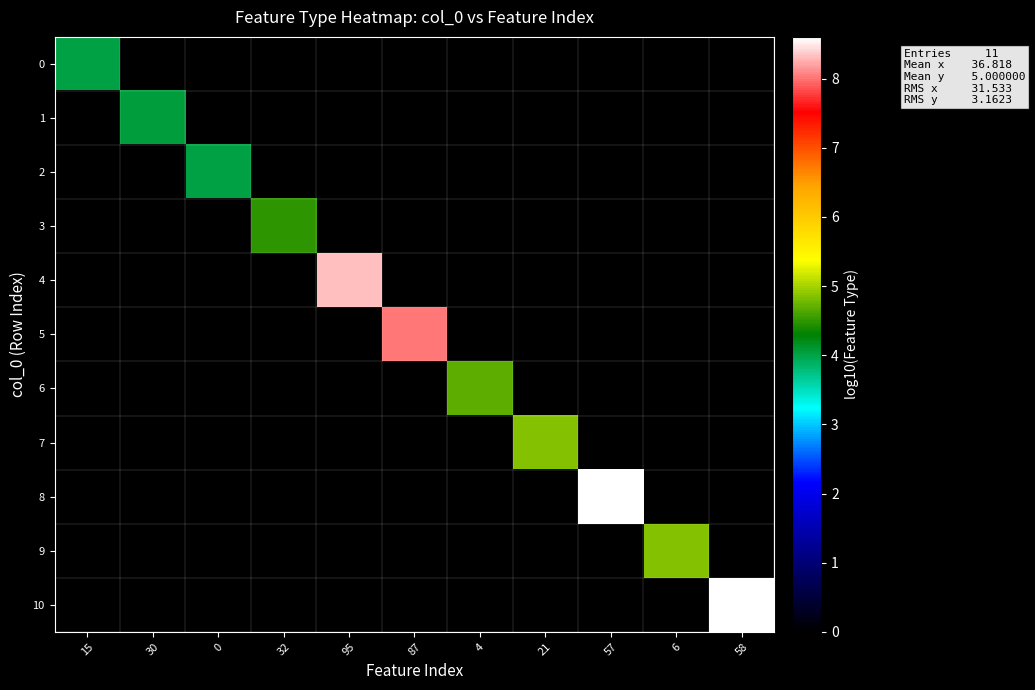

At which category does the chart reach its minimum across all series?

30